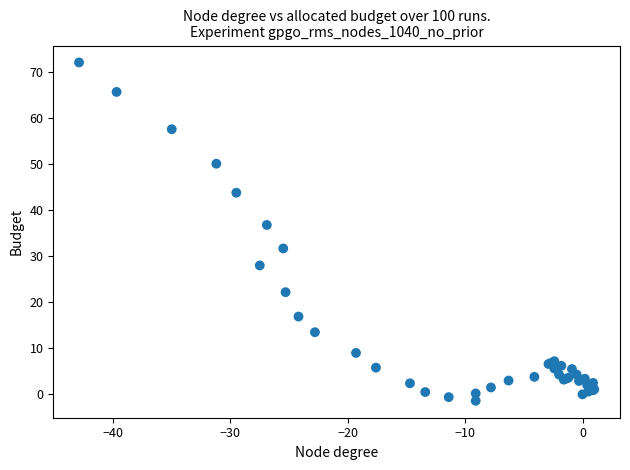

What Y value in the scatter plot is closest to 35?

36.8